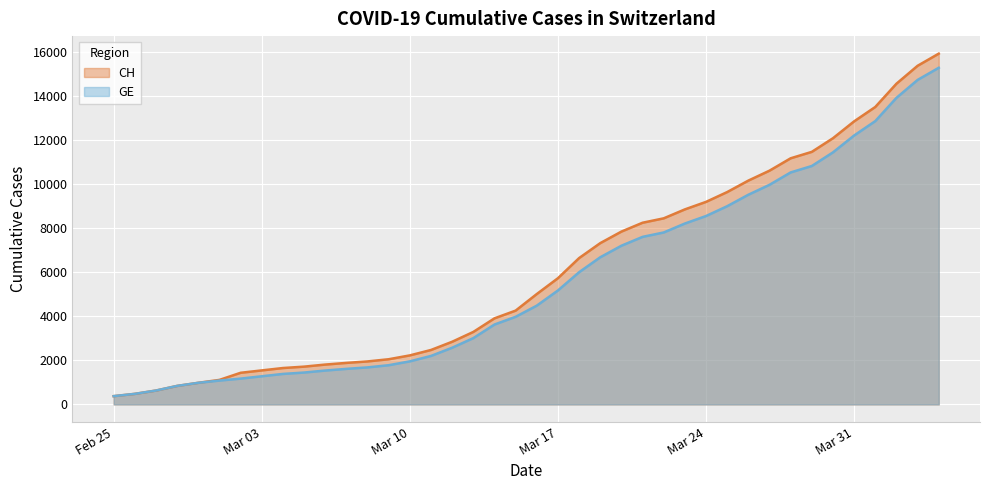

What are all the series names shown in the legend?

CH, GE